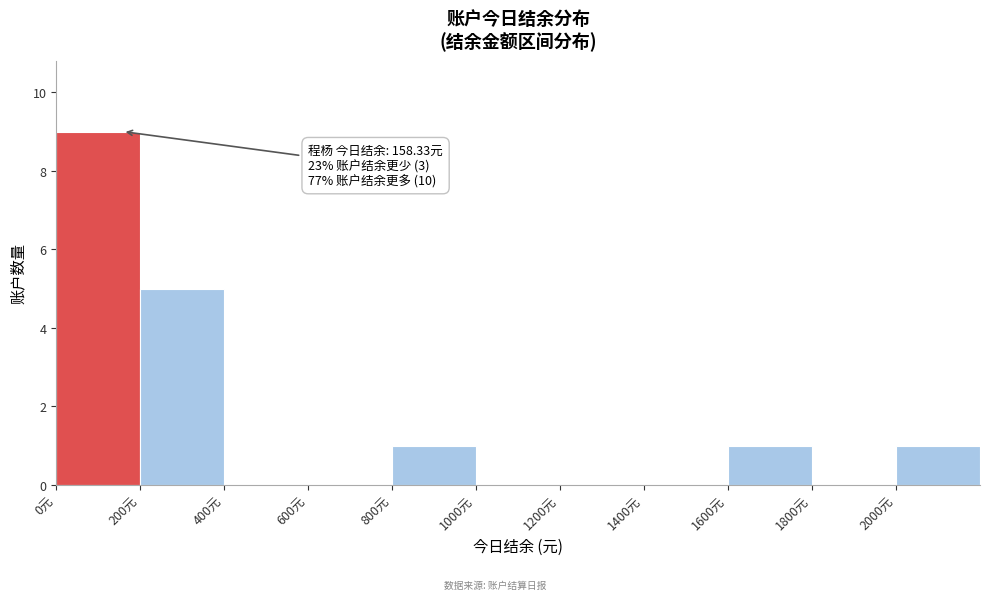

Over which range of the x-axis is the bar tallest?

0 to 200